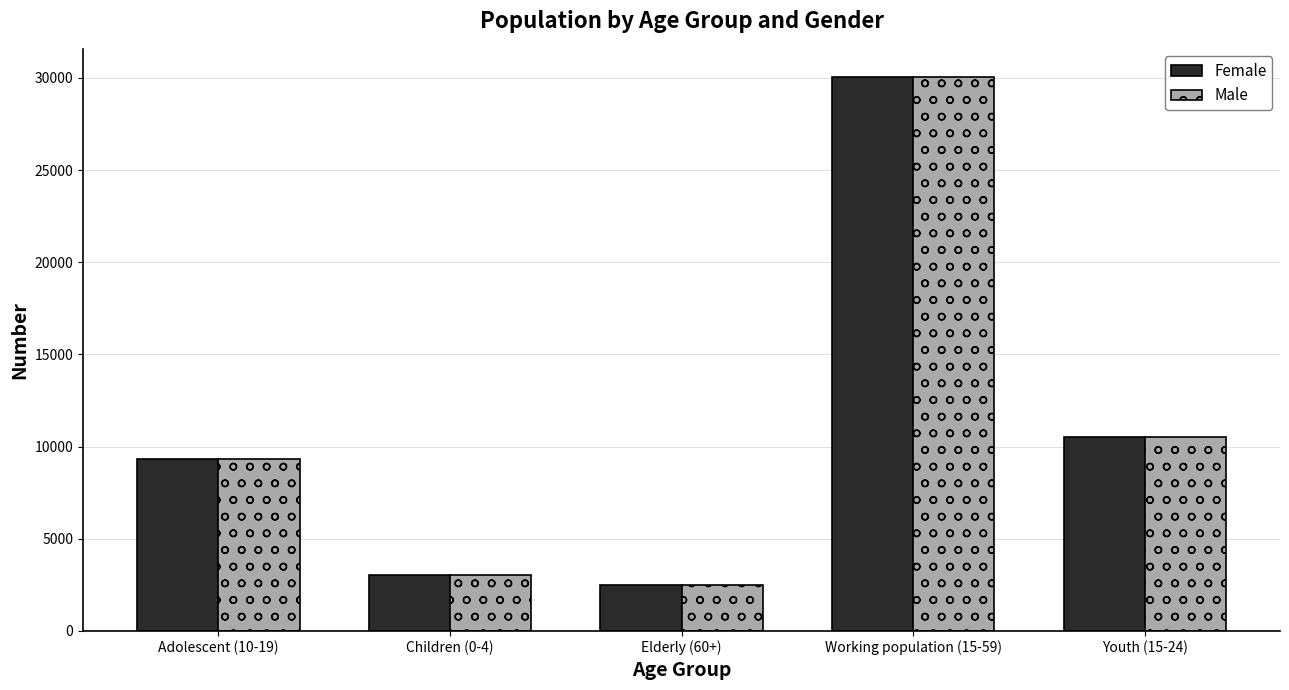

How many data points does each series have?

5